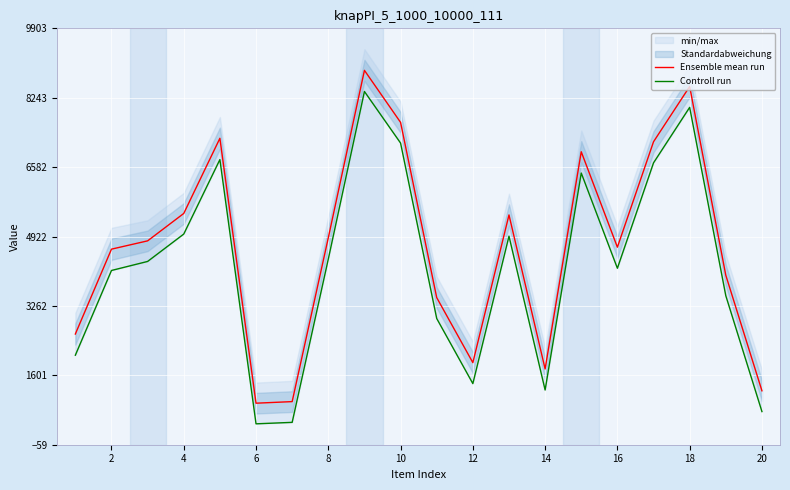

What is the minimum value for Ensemble mean run?

934.5